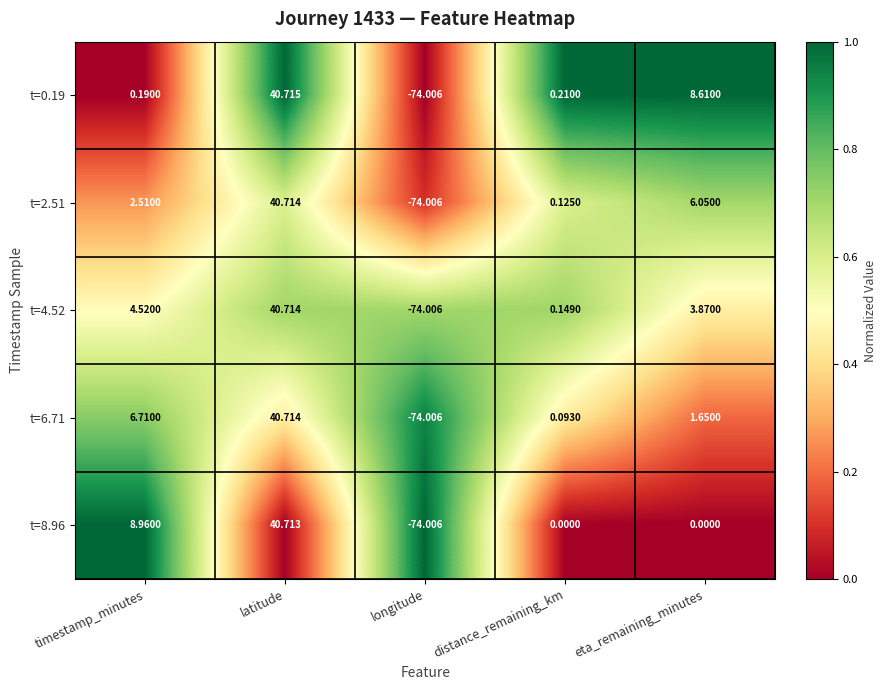

At which label does t=2.51 first exceed 2?

timestamp_minutes